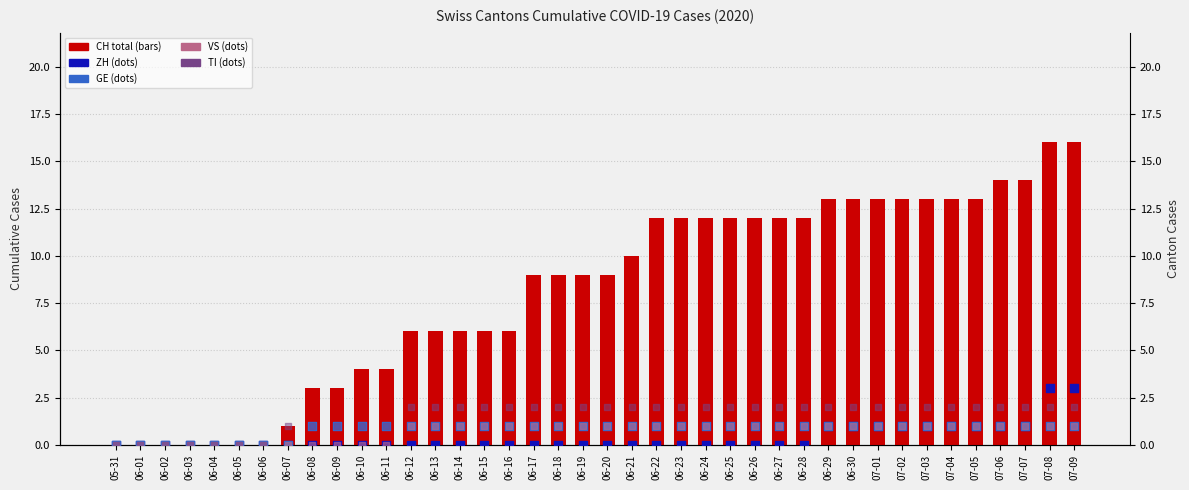

What are all the series names shown in the legend?

CH (total), ZH, GE, VS, TI